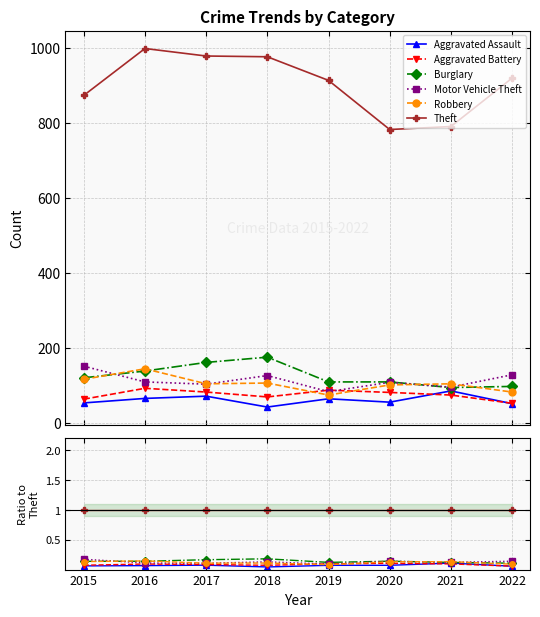

Where is Aggravated Assault nearest to the value 0?

2018